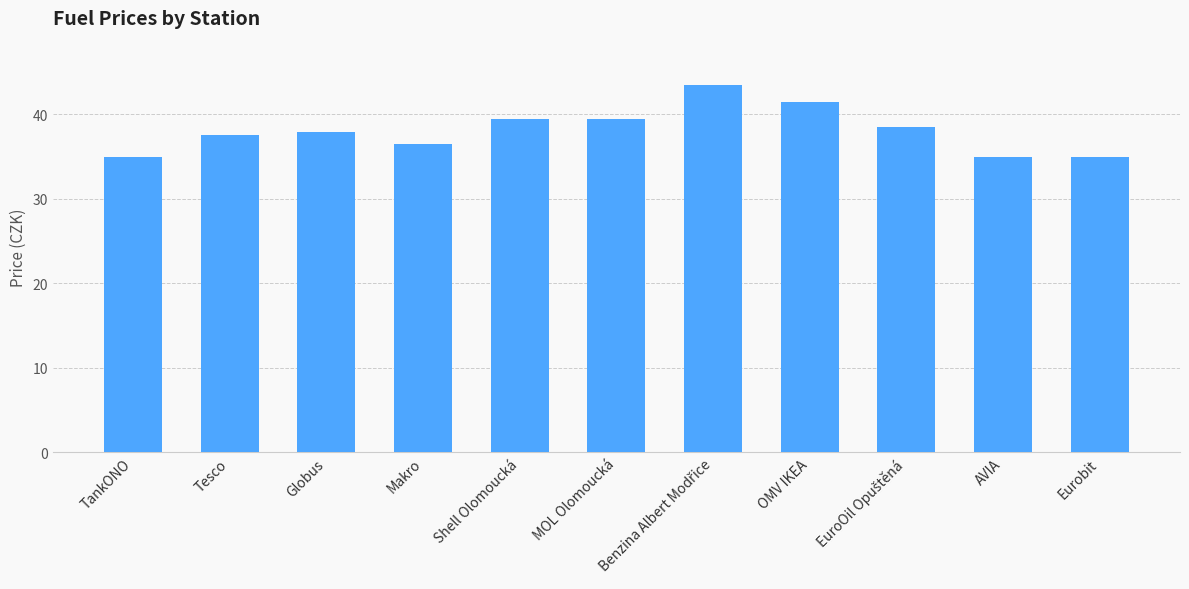

Approximately how many times larger is the value at TankONO compared to Tesco?

0.9